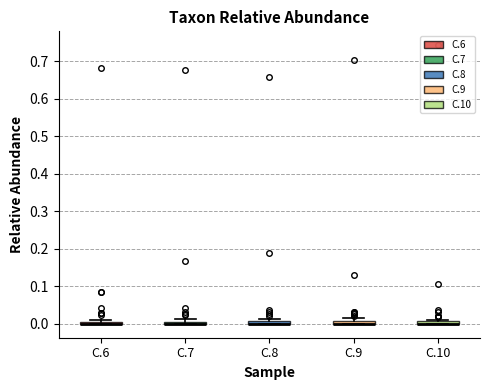

Where is the upper edge of the box for C.9 on the y-axis? The values are not printed on the chart, so give them approximately, as read against the axis.

0.01